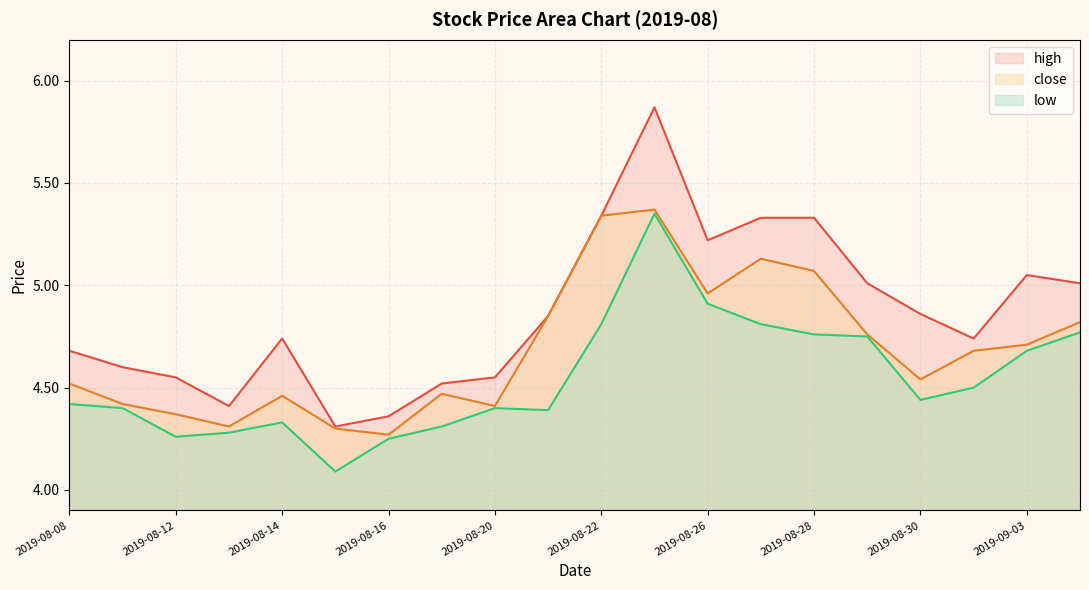

True or false: low and close intersect in this chart.

False